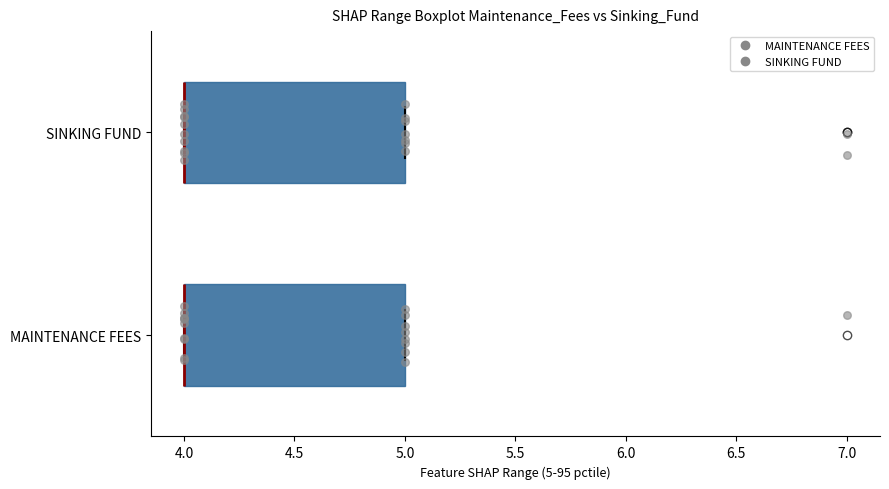

Where is the right edge of the box for MAINTENANCE FEES on the x-axis? The values are not printed on the chart, so give them approximately, as read against the axis.

5